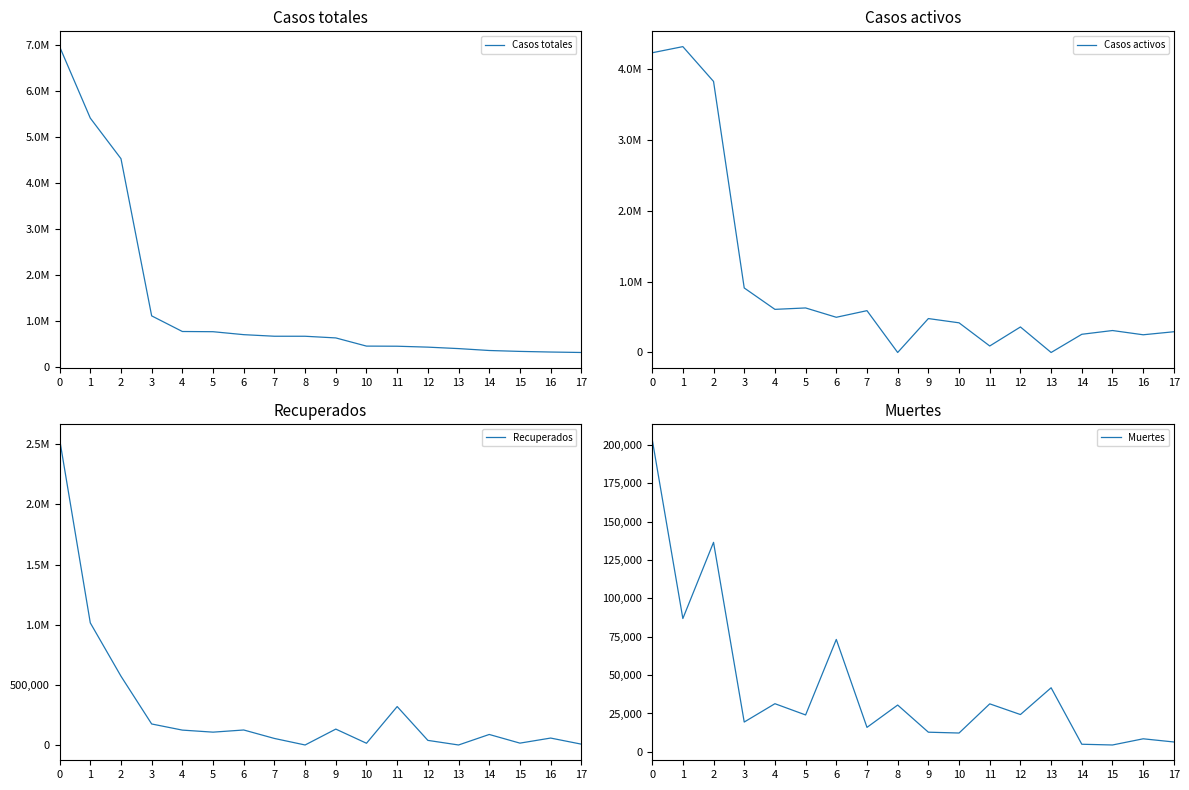

Which label corresponds to the smallest value in the chart?

8